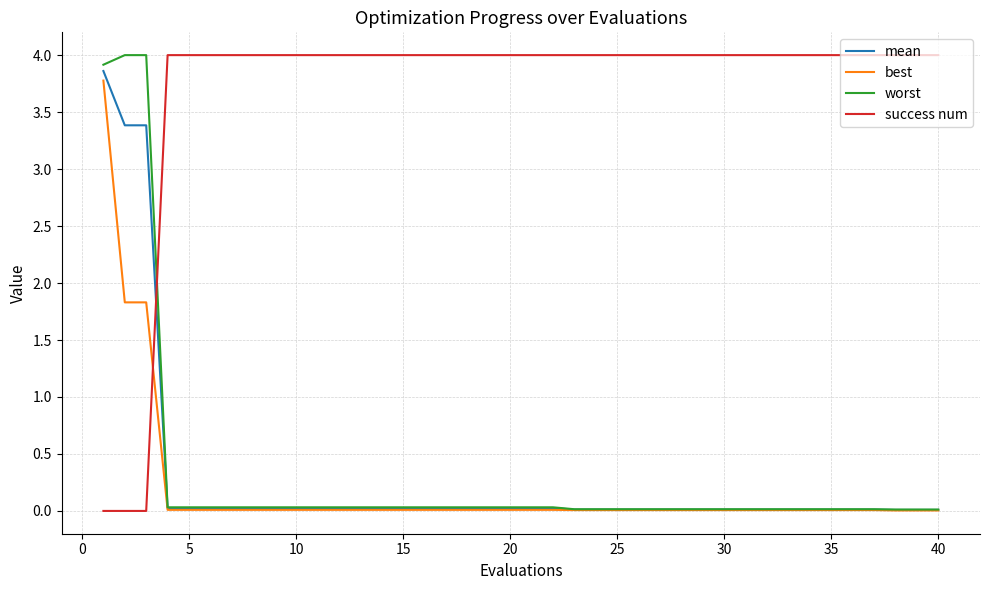

What is the highest value of the success num series?

4.0